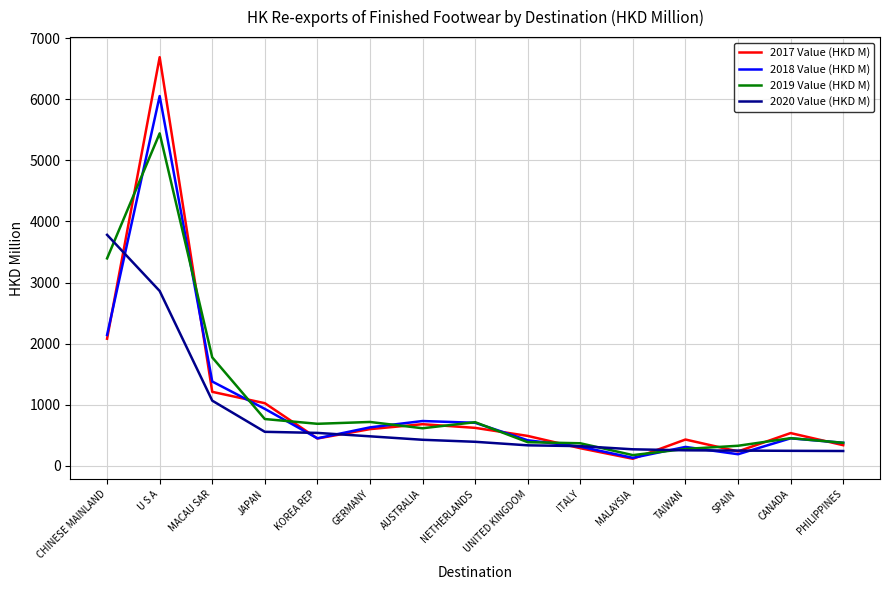

List the series in order of their peak value, lowest first.

2020 Value (HKD M), 2019 Value (HKD M), 2018 Value (HKD M), 2017 Value (HKD M)